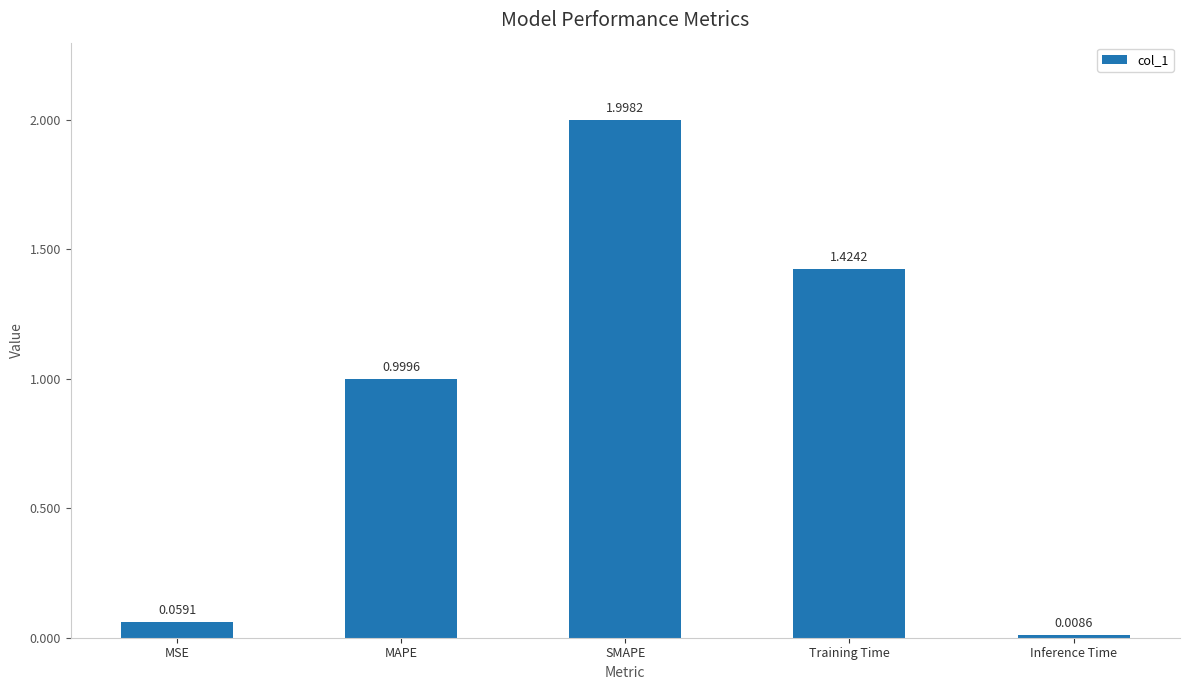

Rank the categories by value from highest to lowest.

SMAPE, Training Time, MAPE, MSE, Inference Time